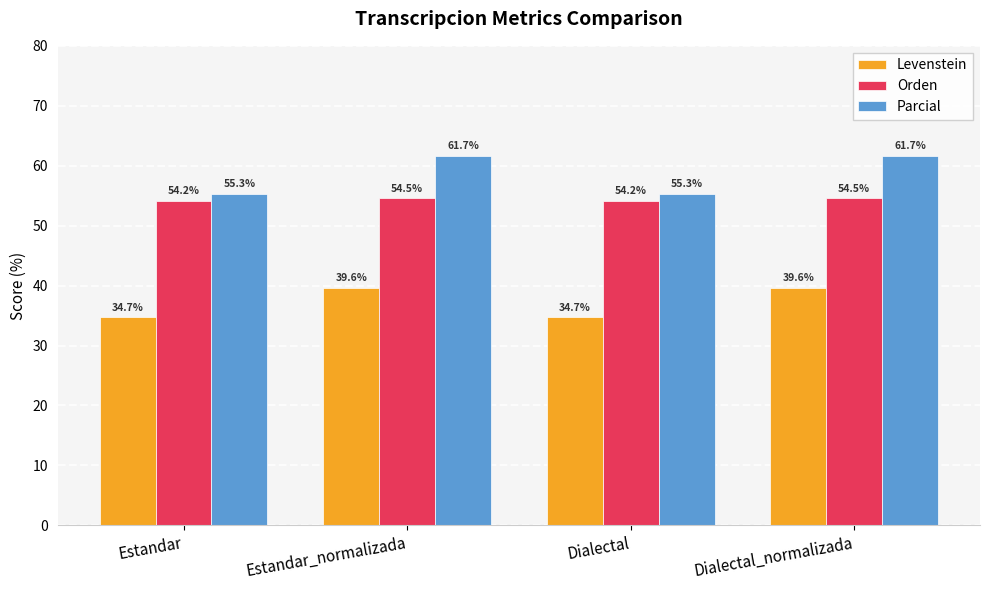

Which series has the largest range (max minus min)?

Parcial